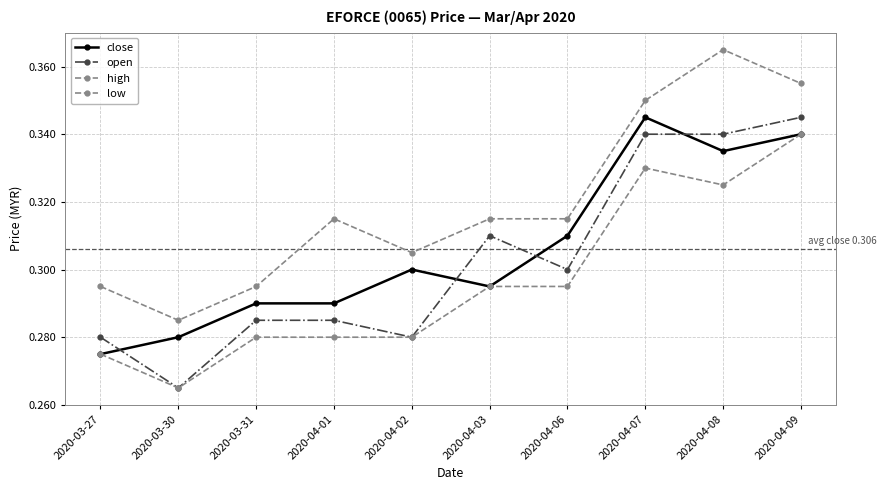

At which category is the sum across all series the highest?

2020-04-09